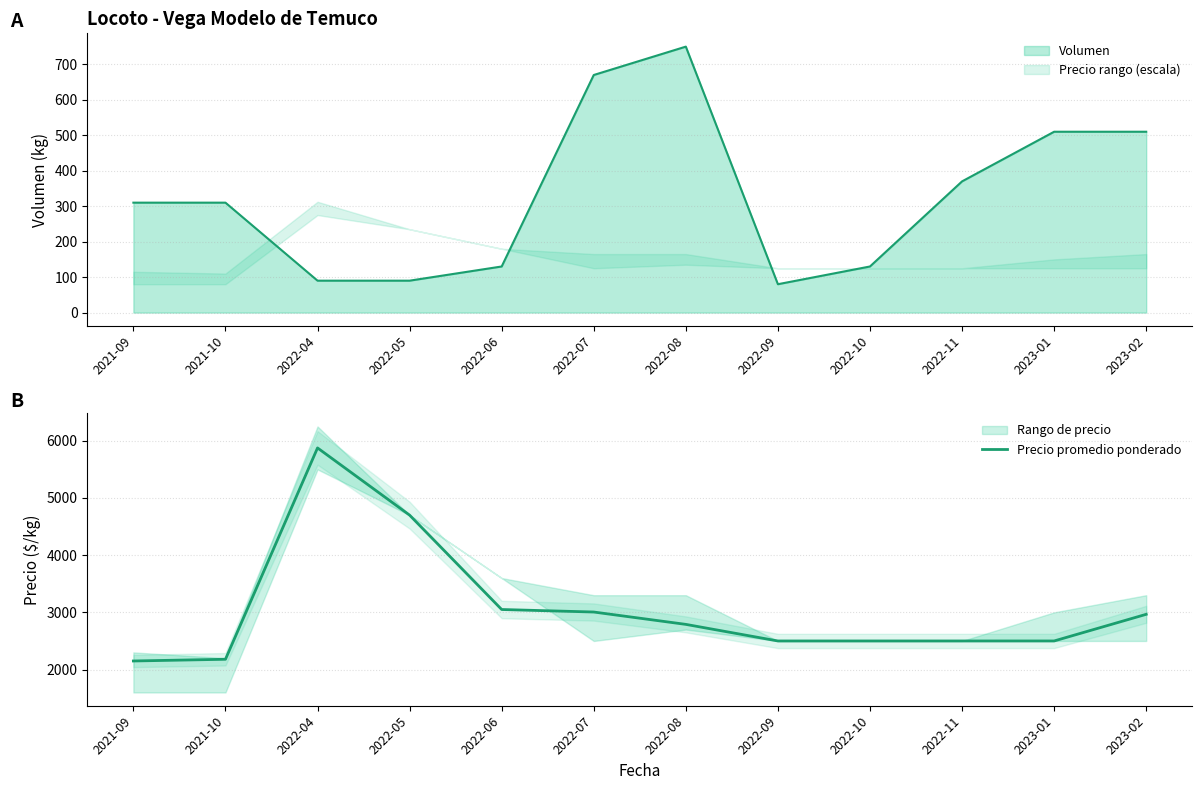

What is the change in value from 2022-06 to 2023-01?

-550